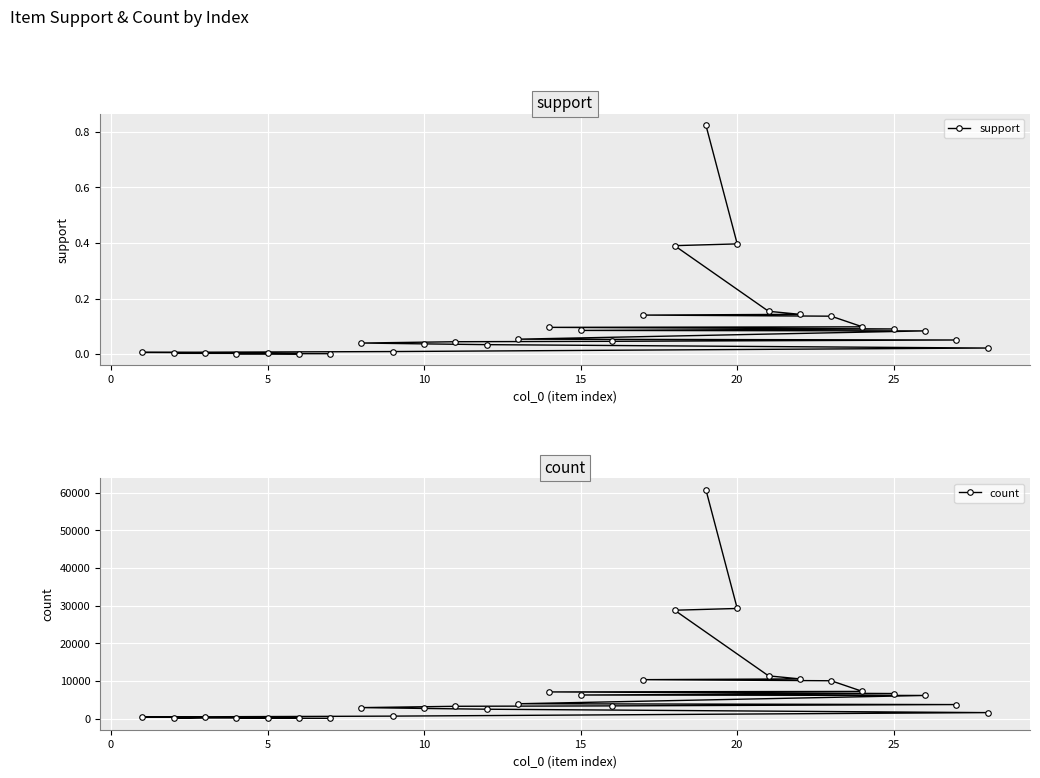

What is the difference between the second highest and minimum values in the support series?

0.4